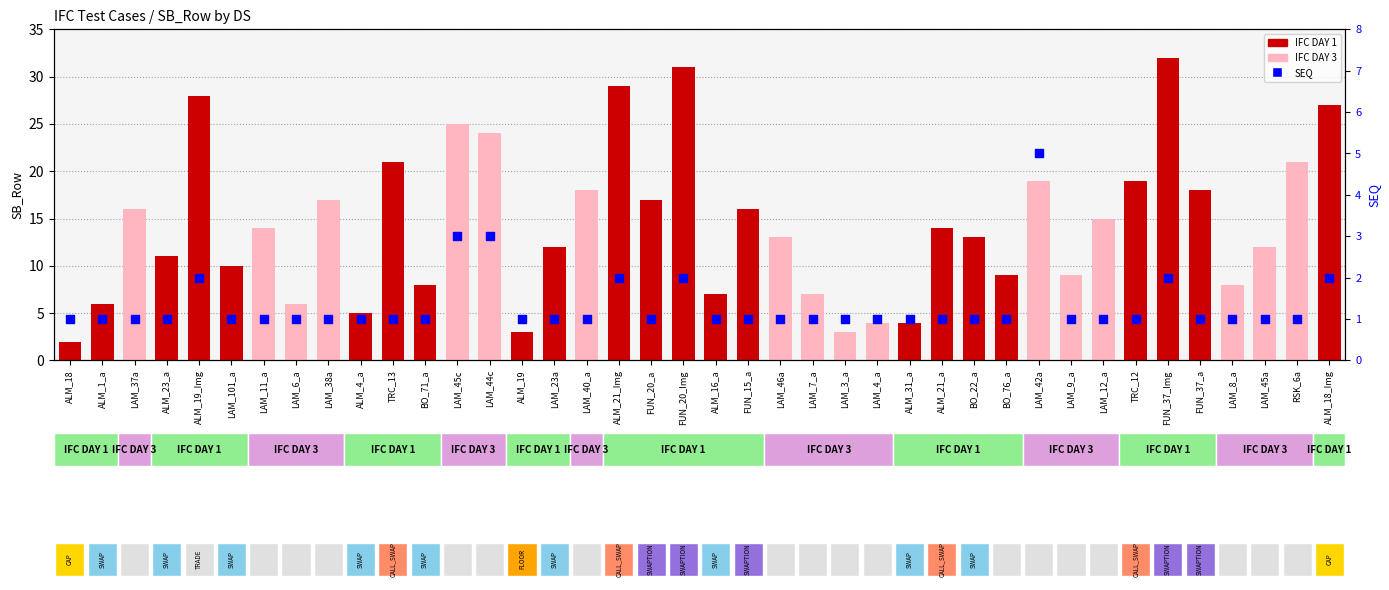

At how many categories does at least one series exceed 31?

1